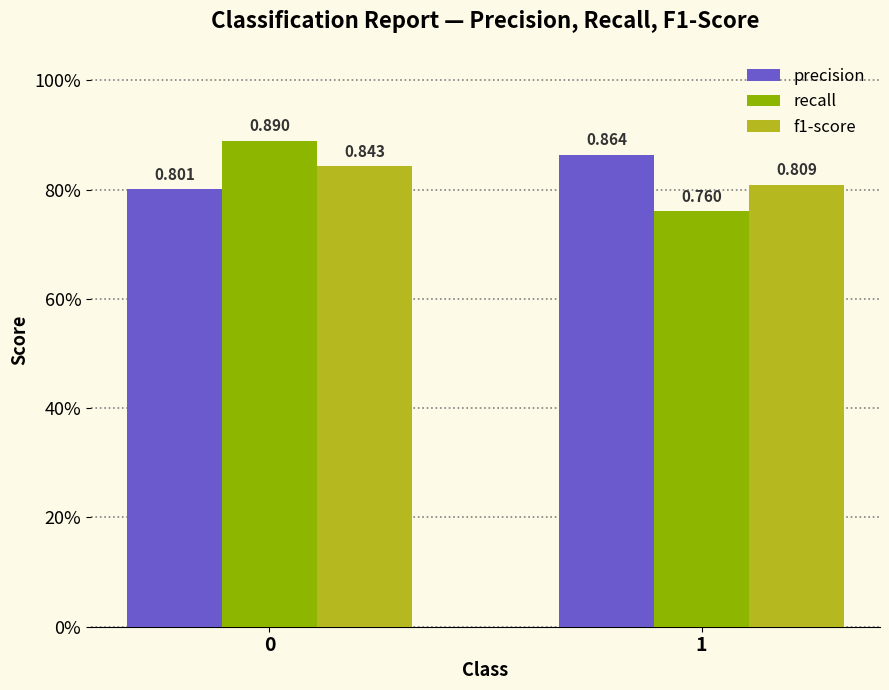

What is the average value of the recall series?

0.8